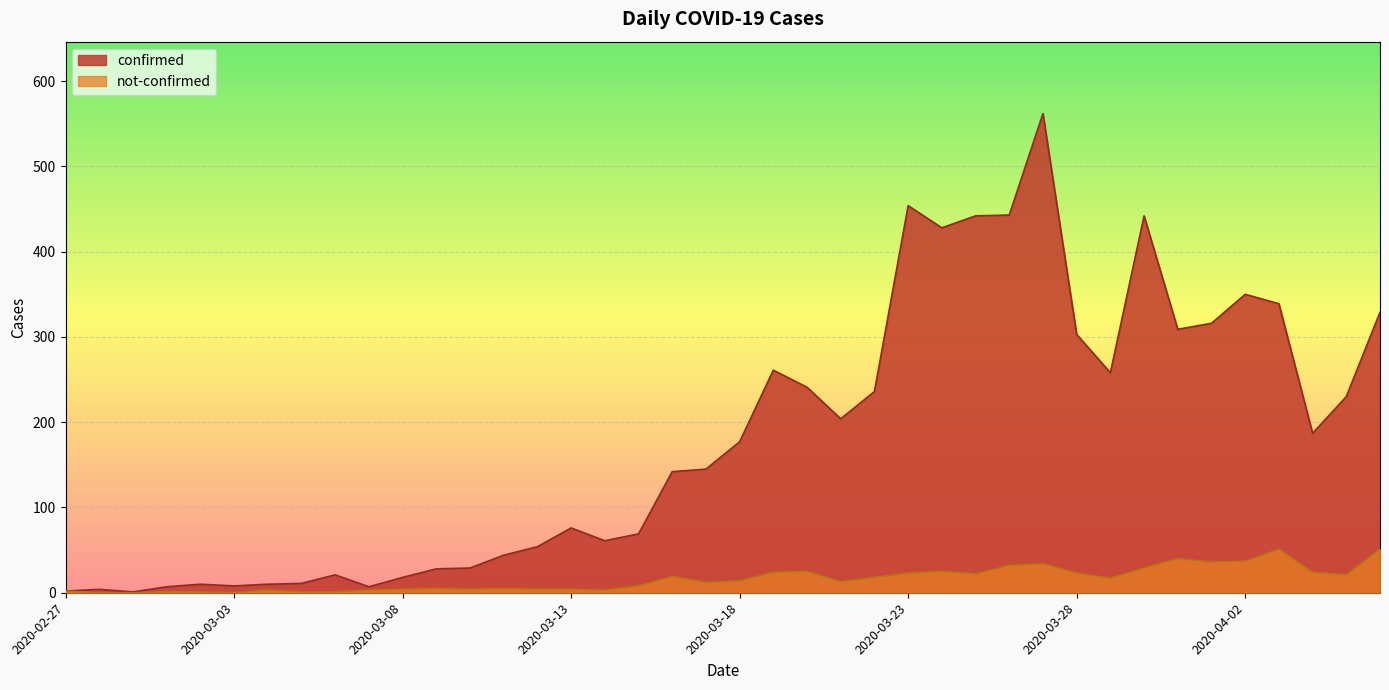

Reading left to right, extract all data points from this chart.

confirmed: 2020-02-27=2	2020-02-28=4	2020-02-29=1	2020-03-01=7	2020-03-02=10	2020-03-03=8	2020-03-04=10	2020-03-05=11	2020-03-06=21	2020-03-07=7	2020-03-08=18	2020-03-09=28	2020-03-10=29	2020-03-11=44	2020-03-12=54	2020-03-13=76	2020-03-14=61	2020-03-15=69	2020-03-16=142	2020-03-17=145	2020-03-18=177	2020-03-19=261	2020-03-20=241	2020-03-21=204	2020-03-22=236	2020-03-23=454	2020-03-24=428	2020-03-25=442	2020-03-26=443	2020-03-27=562	2020-03-28=303	2020-03-29=258	2020-03-30=442	2020-03-31=309	2020-04-01=316	2020-04-02=350	2020-04-03=339	2020-04-04=187	2020-04-05=230	2020-04-06=329
not-confirmed: 2020-02-27=2	2020-02-28=0	2020-02-29=0	2020-03-01=1	2020-03-02=1	2020-03-03=0	2020-03-04=3	2020-03-05=1	2020-03-06=1	2020-03-07=3	2020-03-08=4	2020-03-09=5	2020-03-10=4	2020-03-11=5	2020-03-12=4	2020-03-13=4	2020-03-14=3	2020-03-15=8	2020-03-16=19	2020-03-17=12	2020-03-18=14	2020-03-19=24	2020-03-20=25	2020-03-21=13	2020-03-22=18	2020-03-23=23	2020-03-24=25	2020-03-25=22	2020-03-26=32	2020-03-27=34	2020-03-28=23	2020-03-29=17	2020-03-30=29	2020-03-31=40	2020-04-01=36	2020-04-02=37	2020-04-03=51	2020-04-04=24	2020-04-05=21	2020-04-06=51